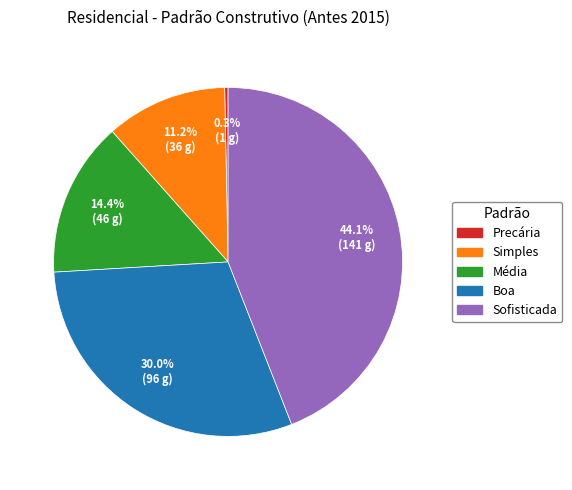

True or false: Precária accounts for 0% of the total.

True